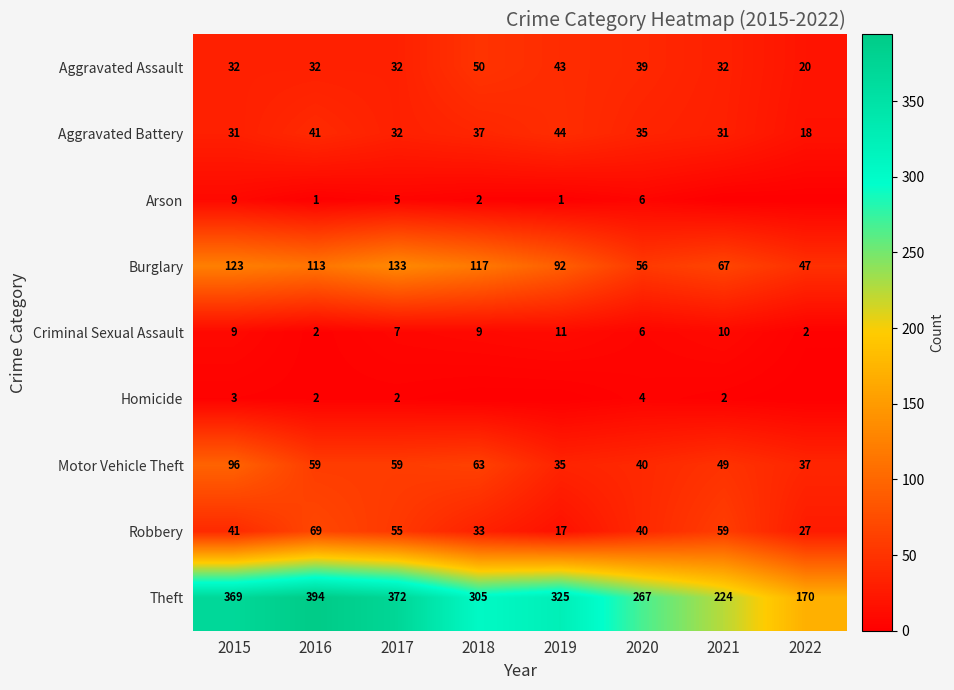

True or false: Theft has a value of 261 at 2022.

False